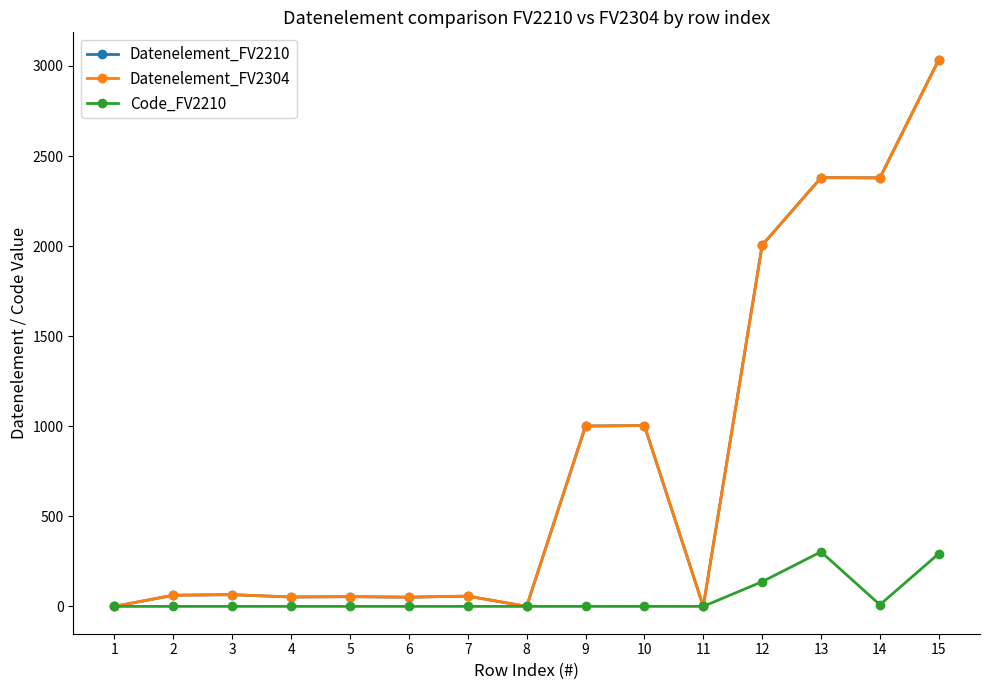

Does the chart have visible grid lines?

No